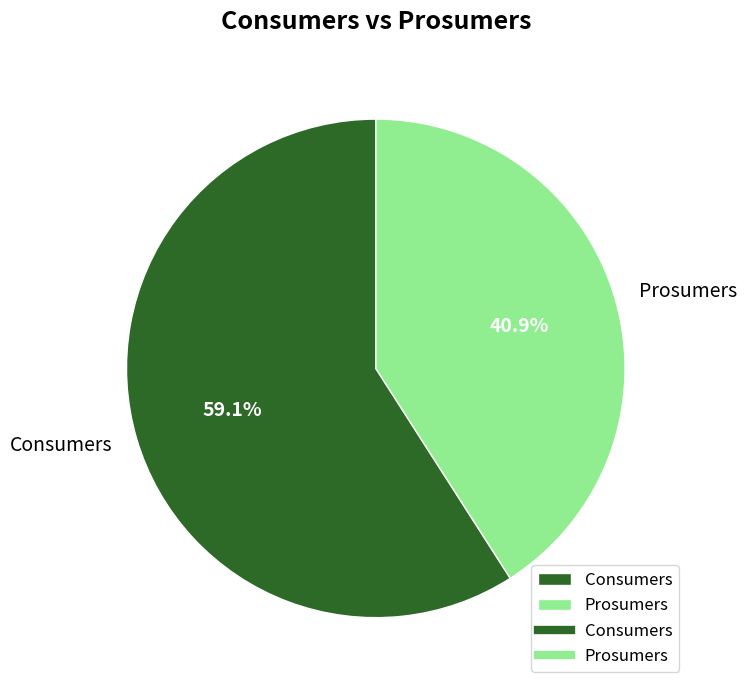

Rank the categories by value from lowest to highest.

Prosumers, Consumers